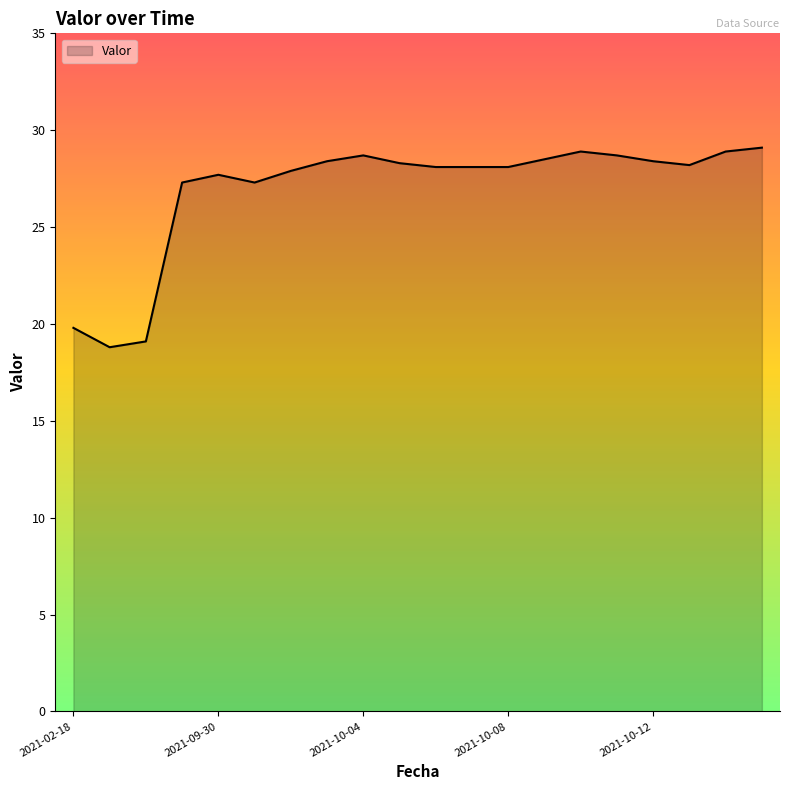

What is the greatest value displayed?

29.1